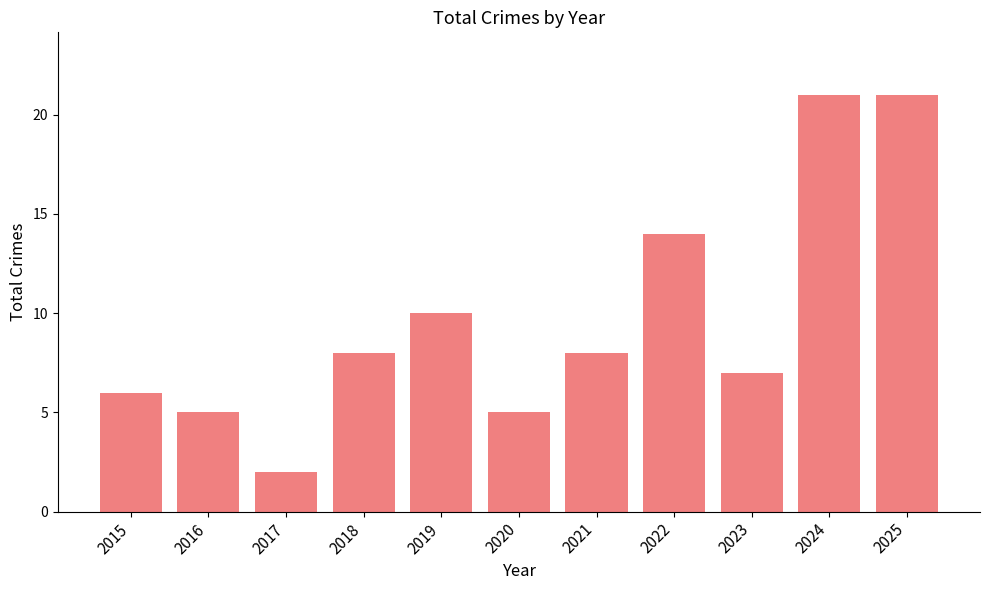

Reading left to right, list all the values displayed in this chart.

2015=6	2016=5	2017=2	2018=8	2019=10	2020=5	2021=8	2022=14	2023=7	2024=21	2025=21